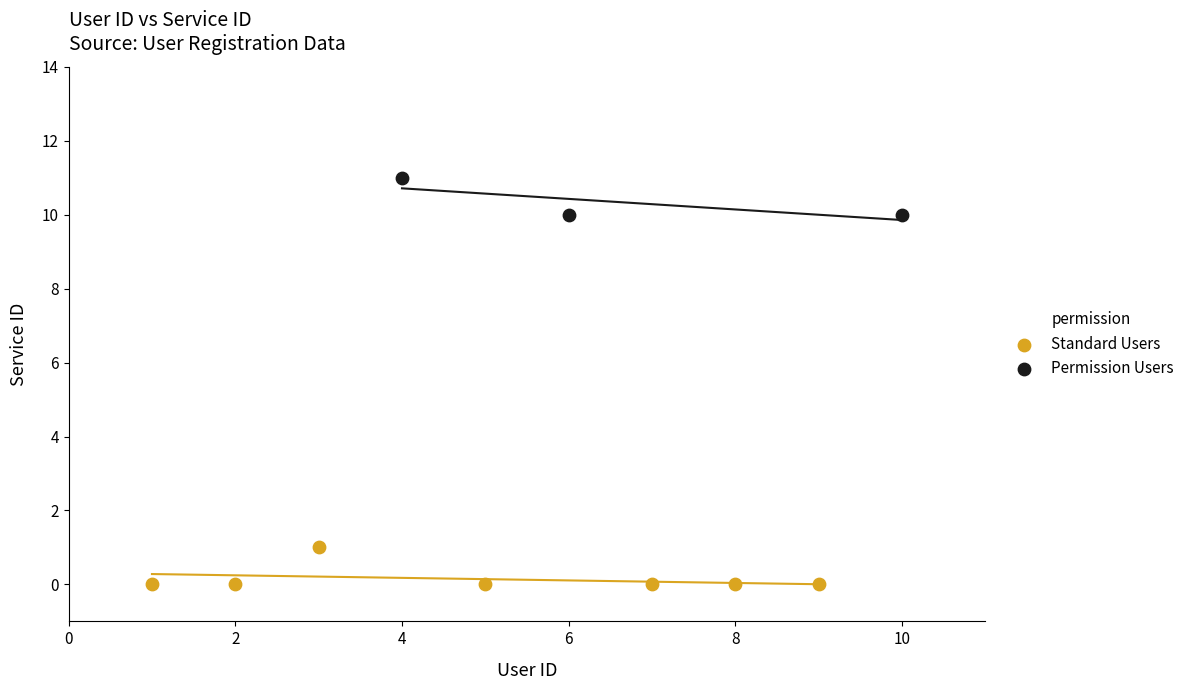

Which series contains the highest Y value?

Permission Users